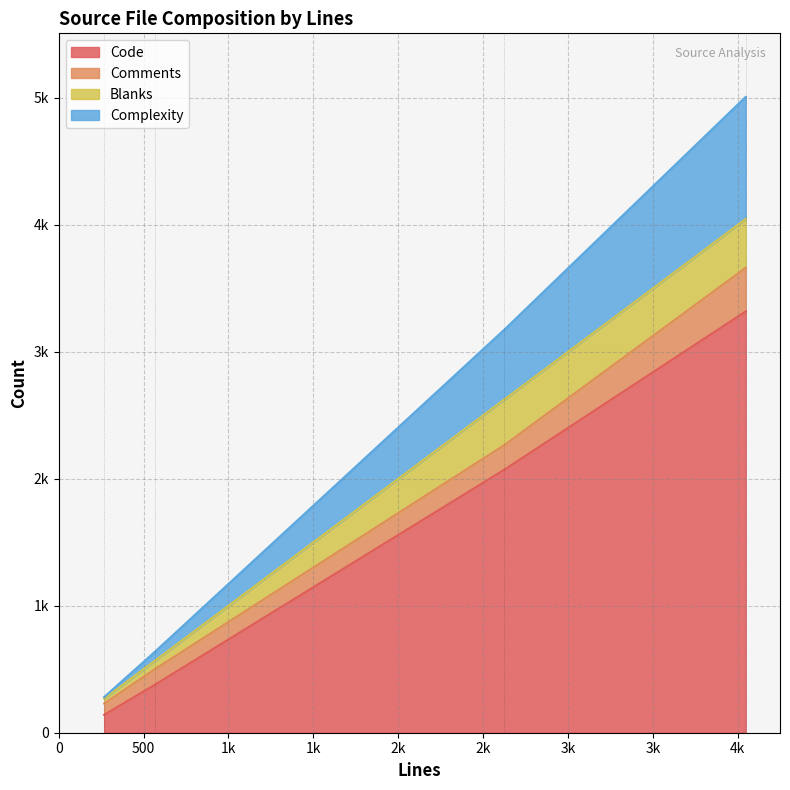

The Code series shows 378 at cjson.h. True or false?

True